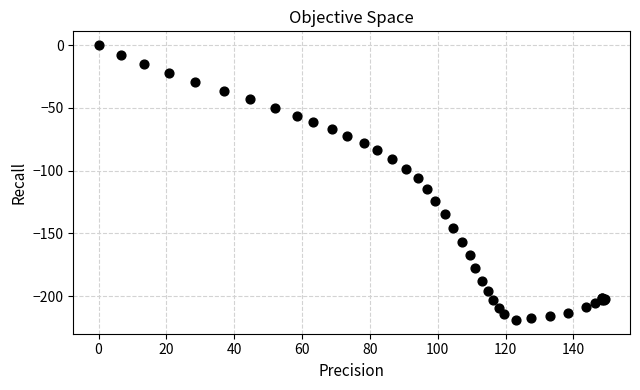

What Y value in the scatter plot is closest to -109?

-106.3